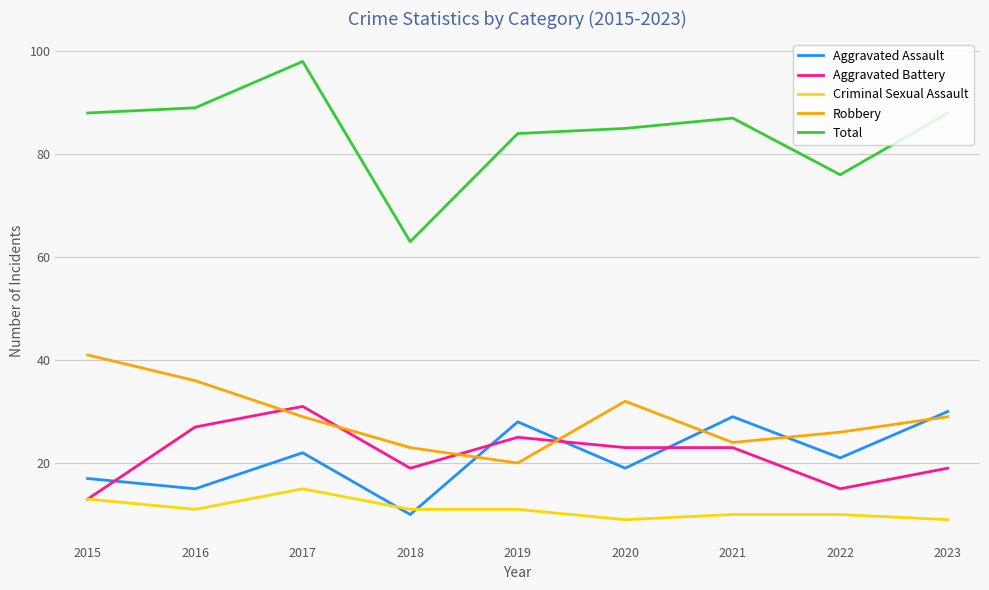

Is it true that Criminal Sexual Assault equals 14 at 2023?

False